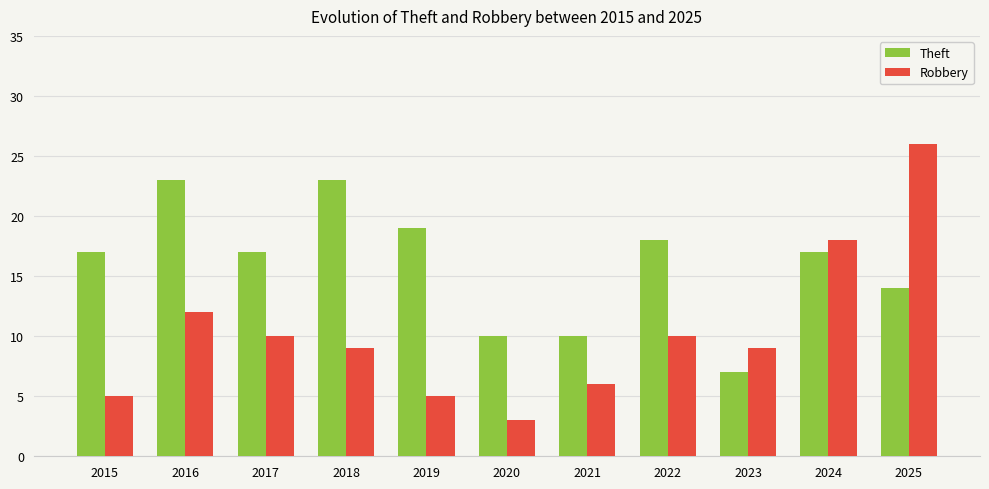

True or false: Theft has a value of 28 at 2024.

False